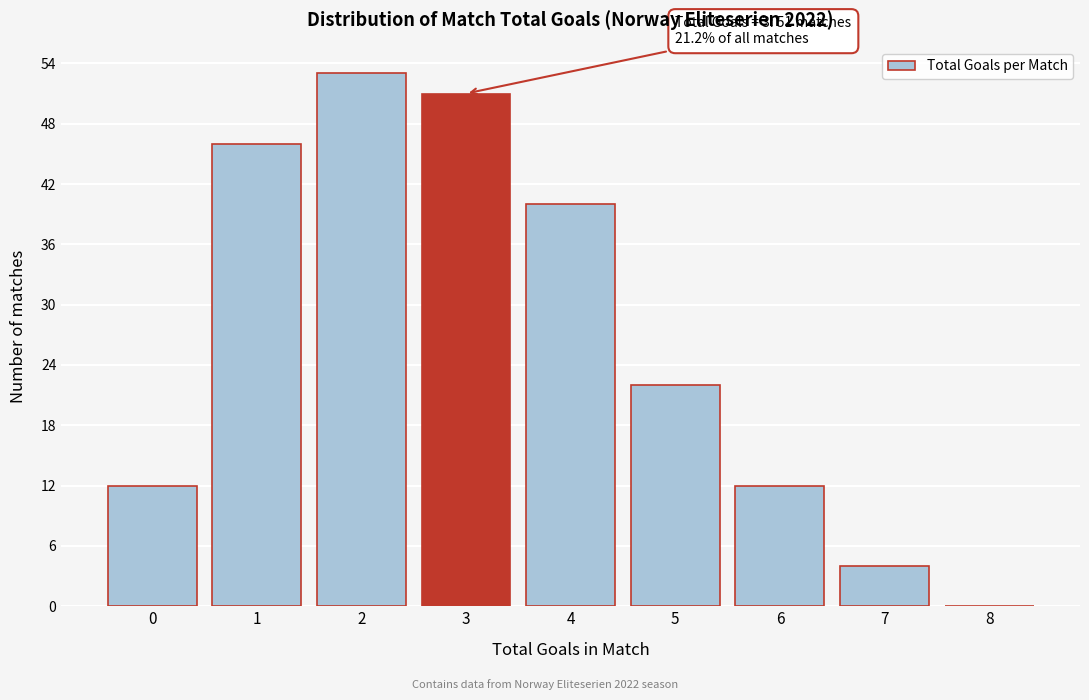

Over which range of the x-axis is the bar tallest?

1.5 to 2.5